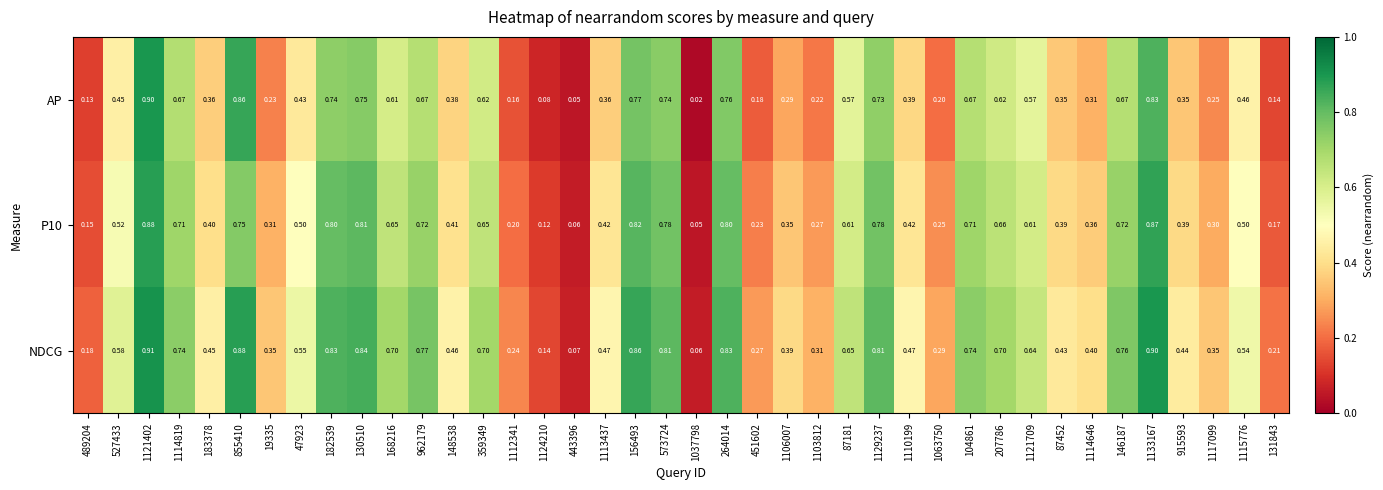

Which series has the largest range (max minus min)?

AP